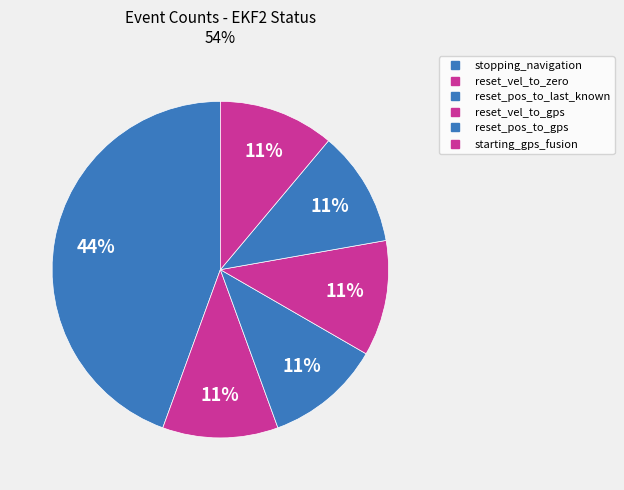

How many slices are in this pie chart?

6